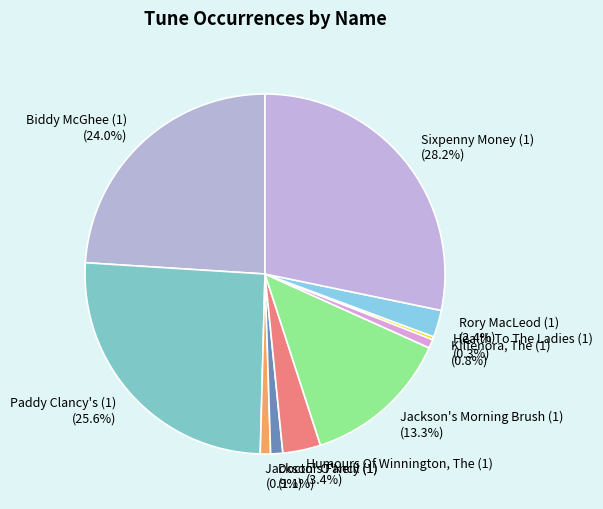

What percentage is the Jackson's Morning Brush (1) slice, to the nearest percent?

13%